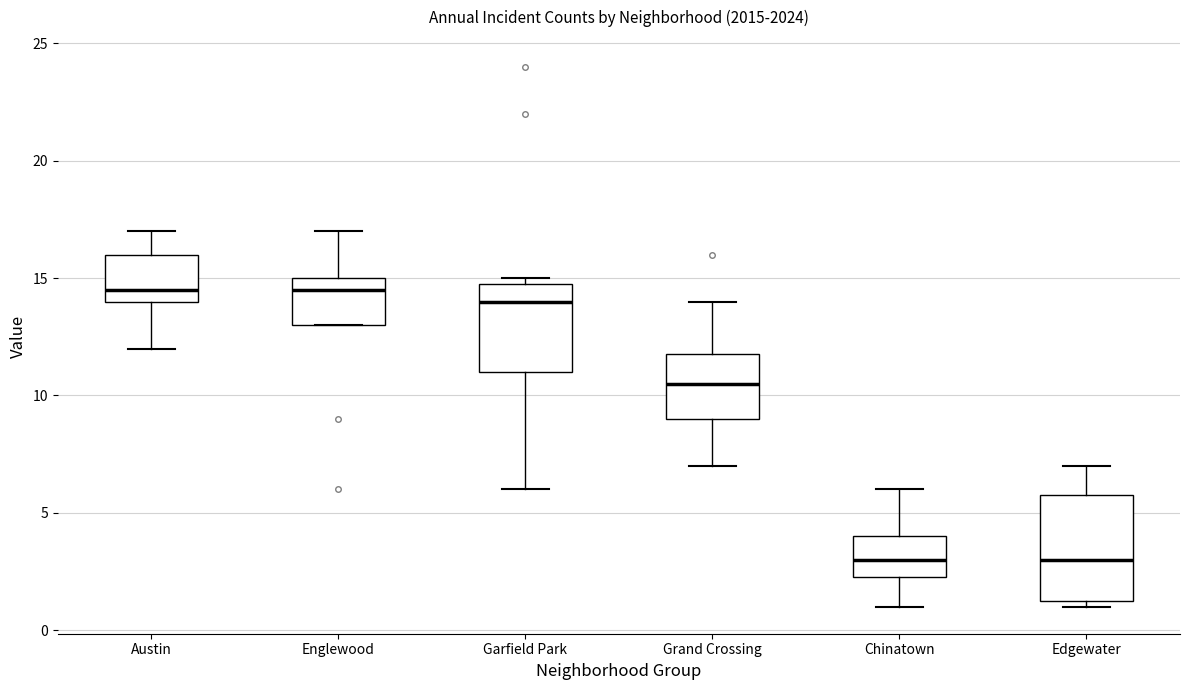

Reading left to right, read every box against the y-axis: the position of its median line, the range the box covers, and the ends of its whiskers. The values are not printed on the chart, so give them approximately, as read against the axis.

Austin: median 14.5, box 14.0 to 16.0, whiskers 12.0 to 17.0
Englewood: median 14.5, box 13.0 to 15.0, whiskers 13.0 to 17.0
Garfield Park: median 14.0, box 11.0 to 15.0, whiskers 6.0 to 15.0 (just above the box's upper edge)
Grand Crossing: median 10.5, box 9.0 to 12.0, whiskers 7.0 to 14.0
Chinatown: median 3.0, box 2.5 to 4.0, whiskers 1.0 to 6.0
Edgewater: median 3.0, box 1.5 to 6.0, whiskers 1.0 to 7.0